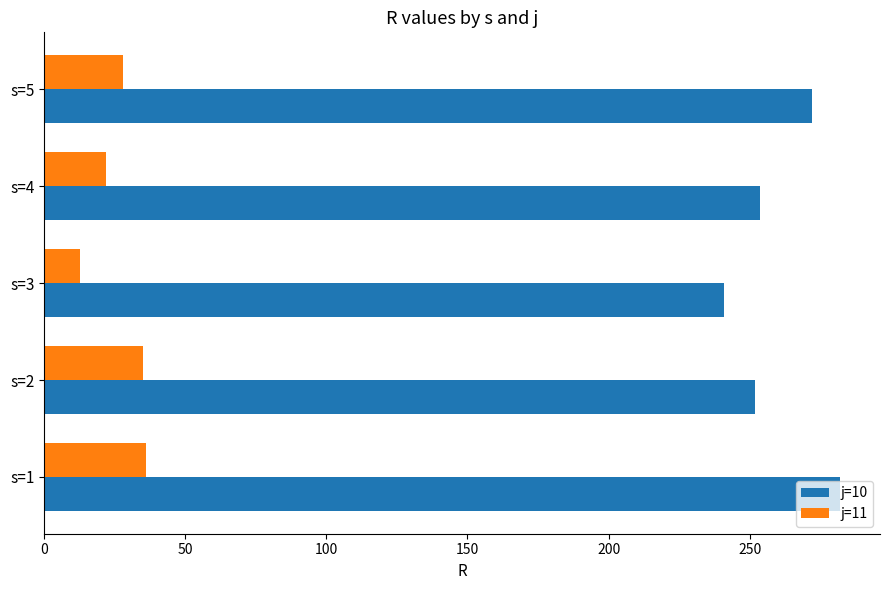

What is the difference between the maximum and minimum values in the j=10 series?

41.1